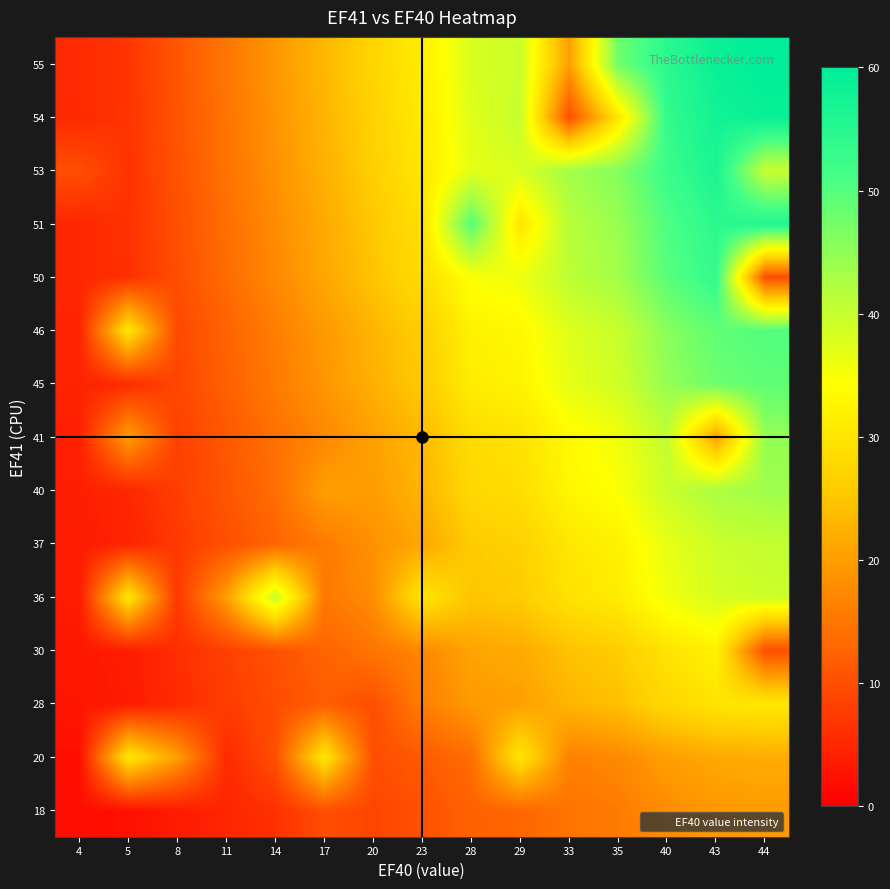

How many distinct data groups are displayed?

15